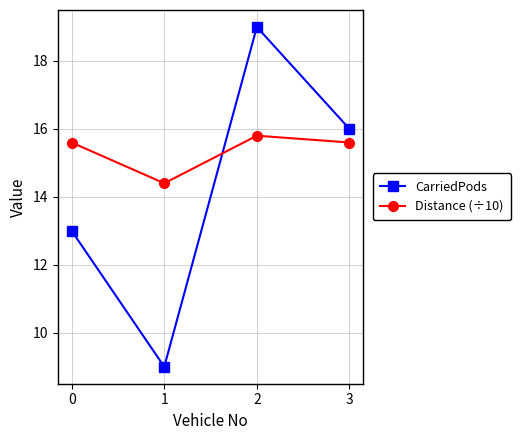

Where is the first local maximum for Distance (÷10)?

2